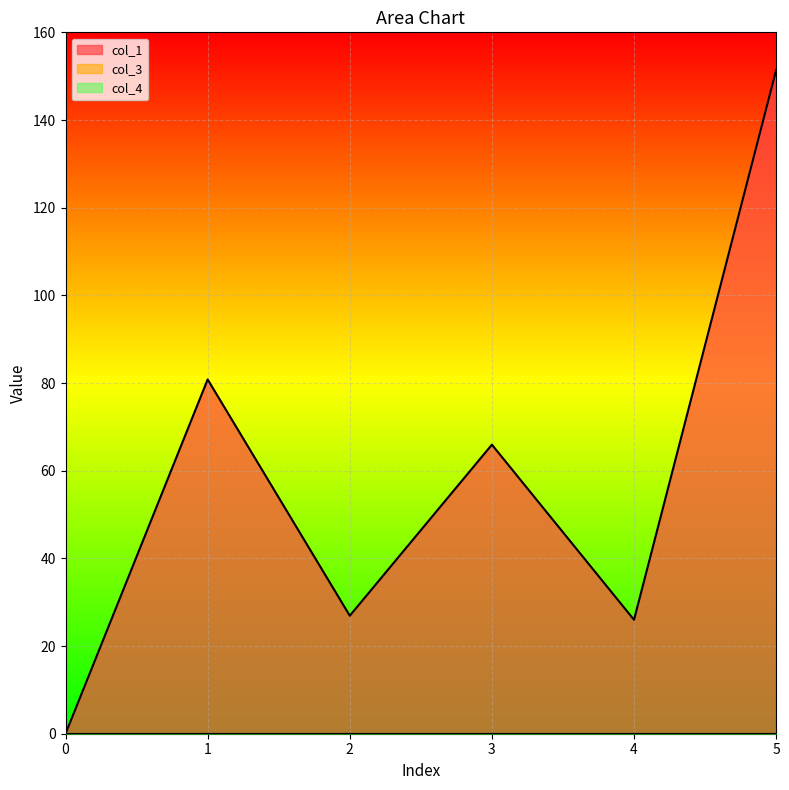

Reading right to left, list all the values displayed in this chart.

col_1: 151.4	26.0	65.9	26.9	80.8	0.0
col_3: 0.0	0.0	0.0	0.0	0.0	0.0
col_4: 0.0	0.0	0.0	0.0	0.0	0.0